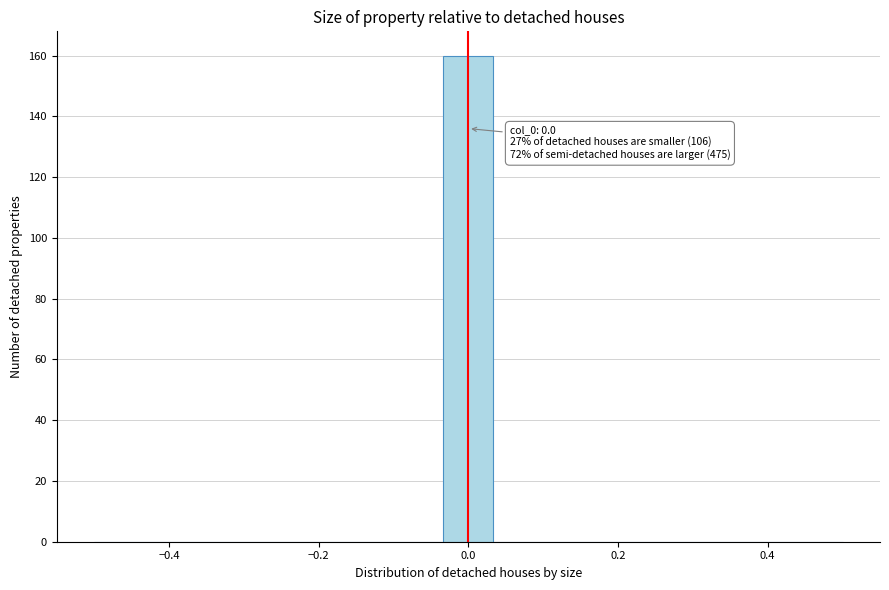

Read against the x-axis, roughly where is the centre of the tallest bar?

0.00